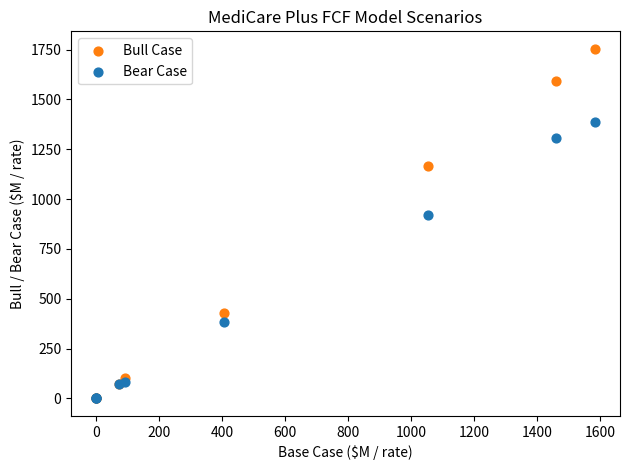

Which series contains the highest Y value?

Bull Case